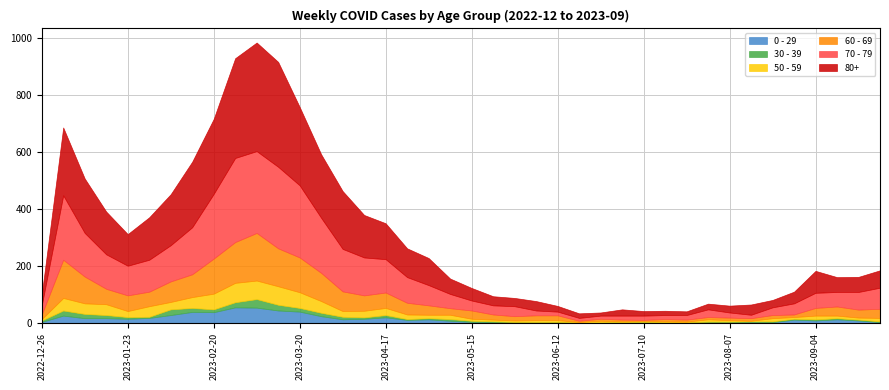

Does the chart display data point markers on the line(s)?

No